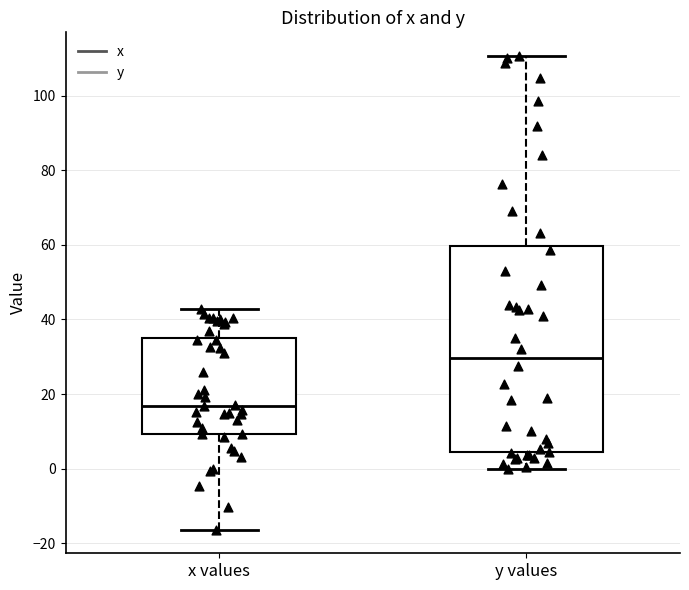

Where does the upper whisker of the box for x values end on the y-axis? The values are not printed on the chart, so give them approximately, as read against the axis.

42